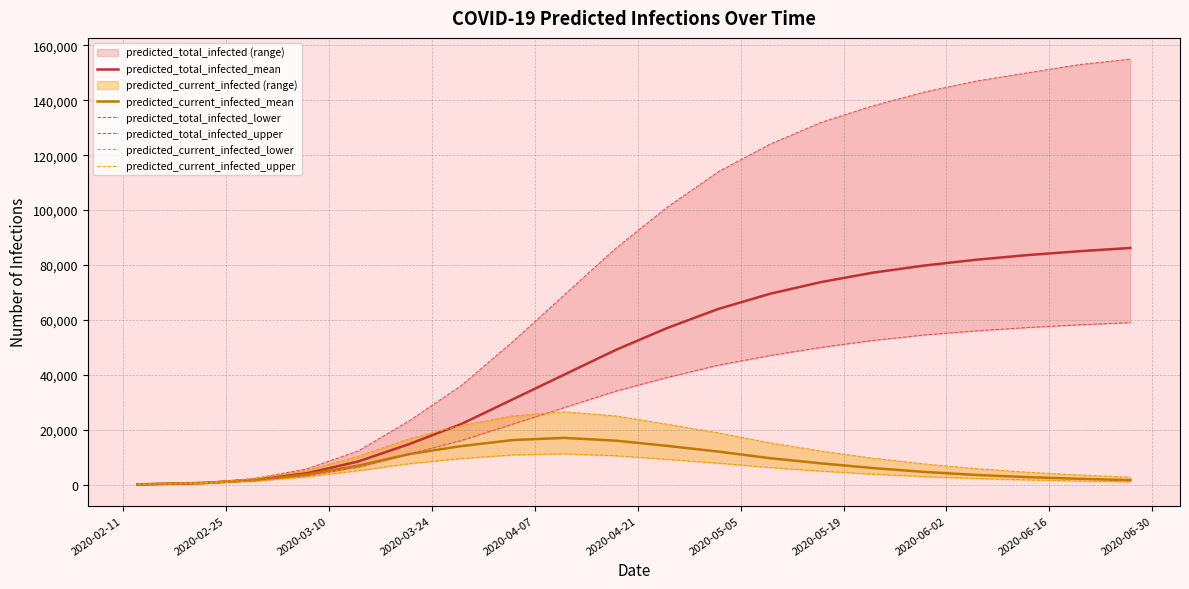

What is the difference between the maximum and minimum values in the predicted_current_infected_mean series?

16950